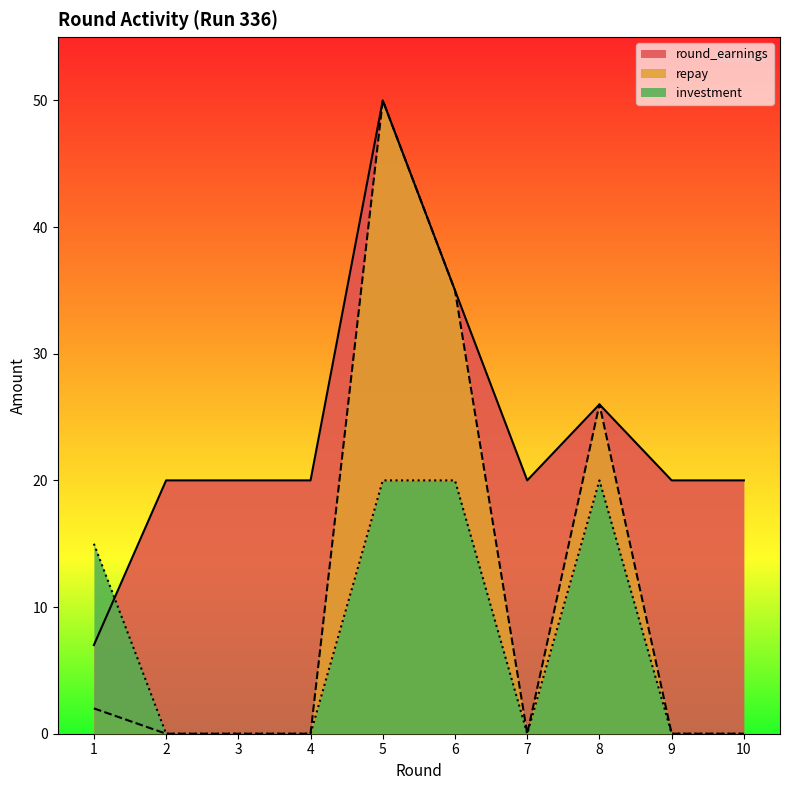

Does the chart have visible grid lines?

No